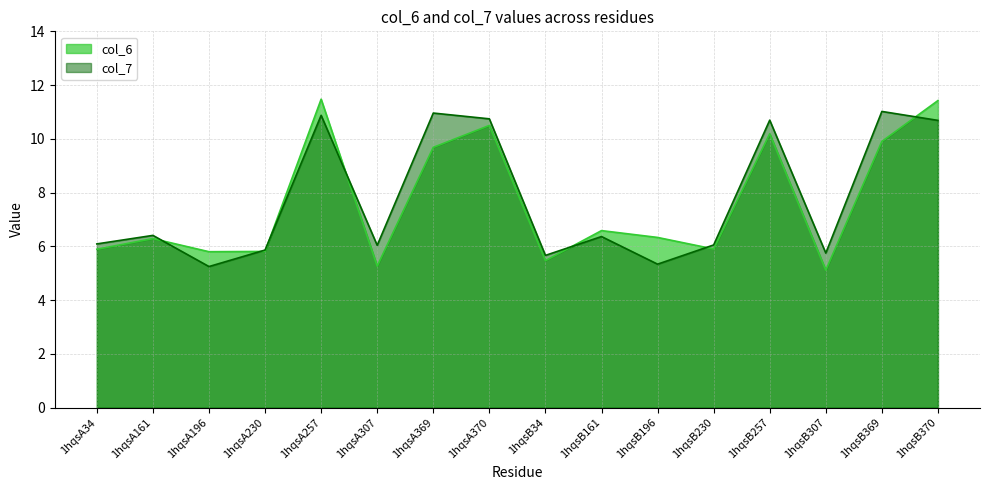

Is it true that col_7 equals 10.9 at 1hqsA257?

True